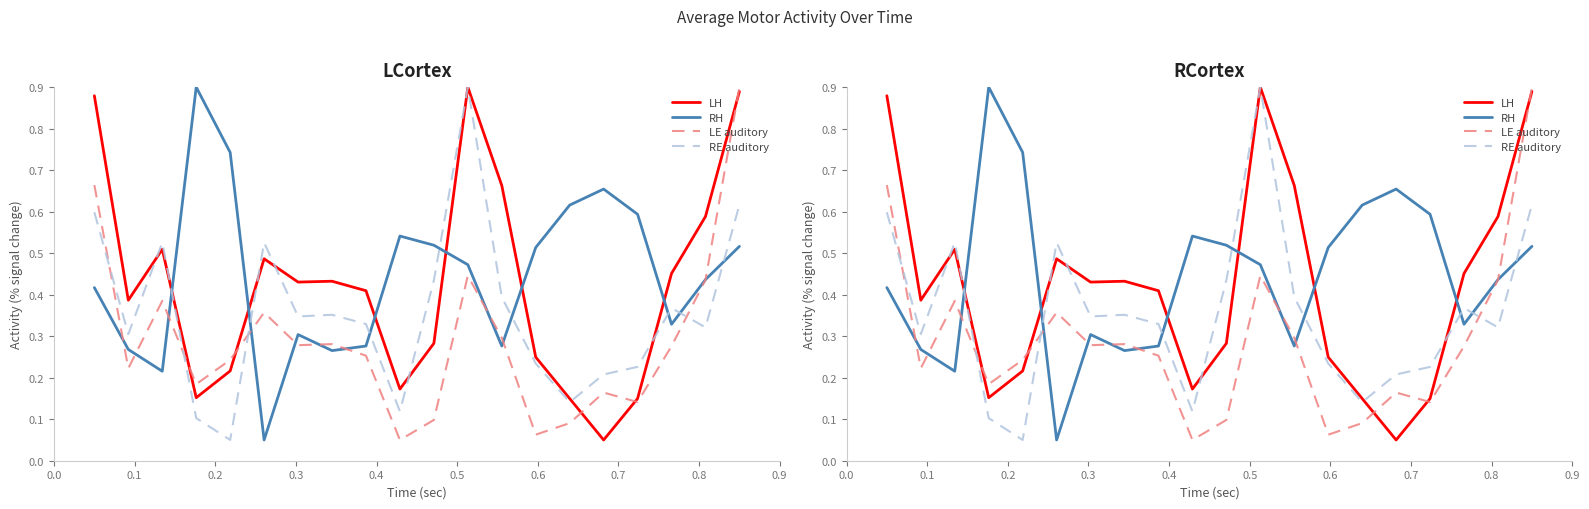

How many distinct data groups are displayed?

4